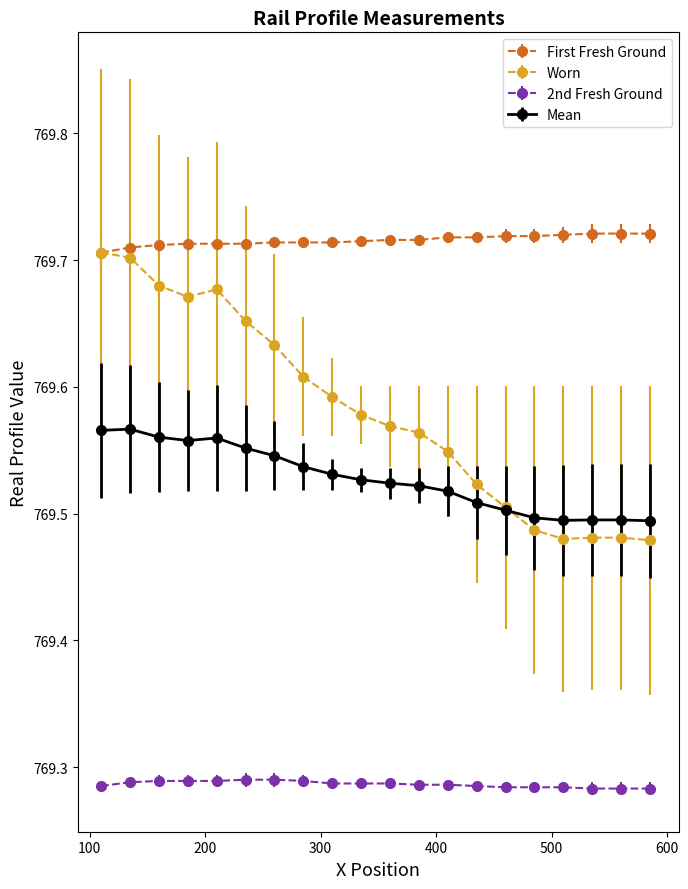

What are all the series names shown in the legend?

First Fresh Ground, Worn, 2nd Fresh Ground, Mean